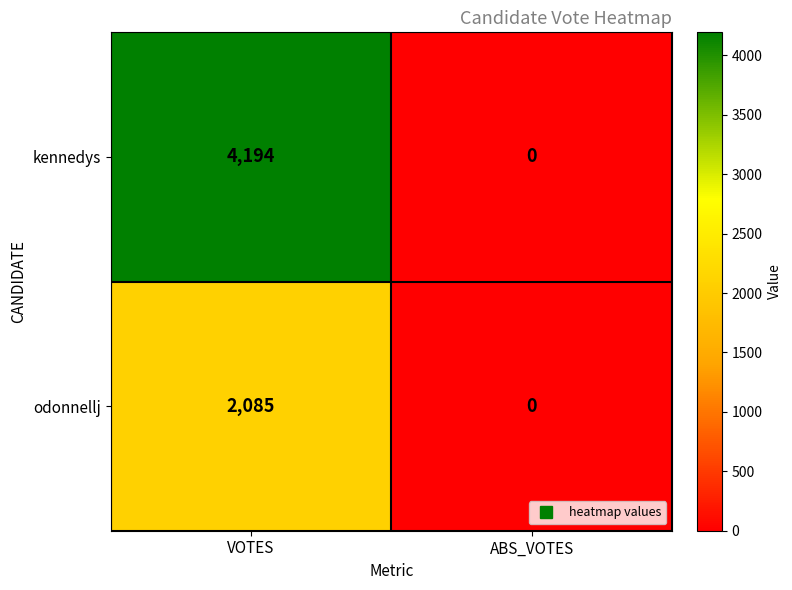

What is the difference between the odonnellj values at ABS_VOTES and VOTES?

2085